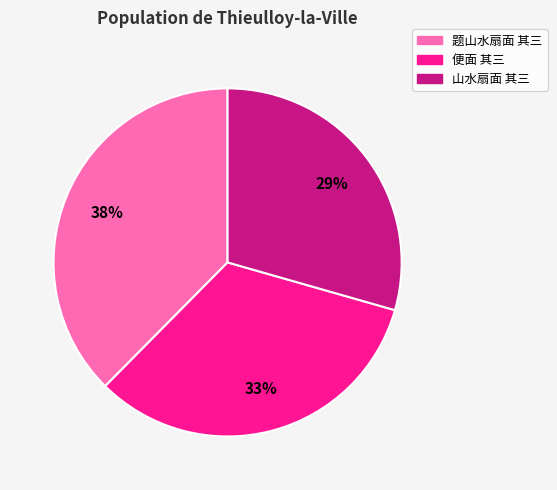

The 山水扇面 其三 slice represents 43% of the pie. True or false?

False